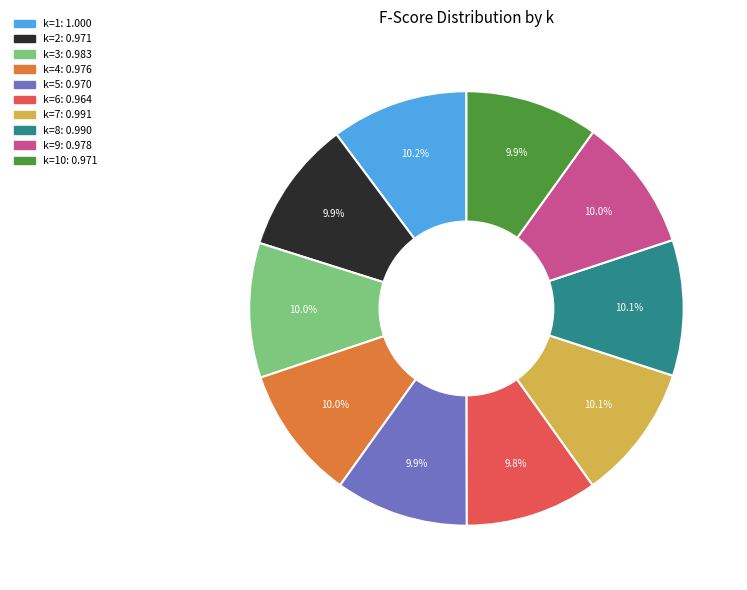

Is there a majority slice in this chart?

No